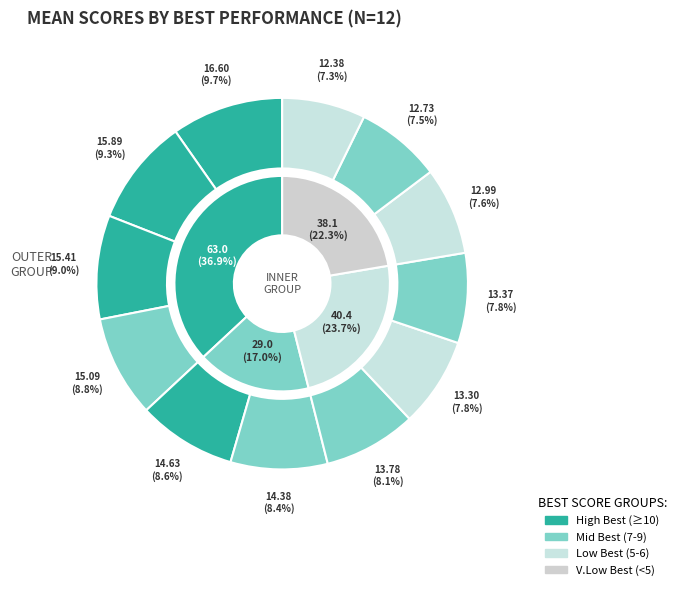

Is there a majority slice in this chart?

No